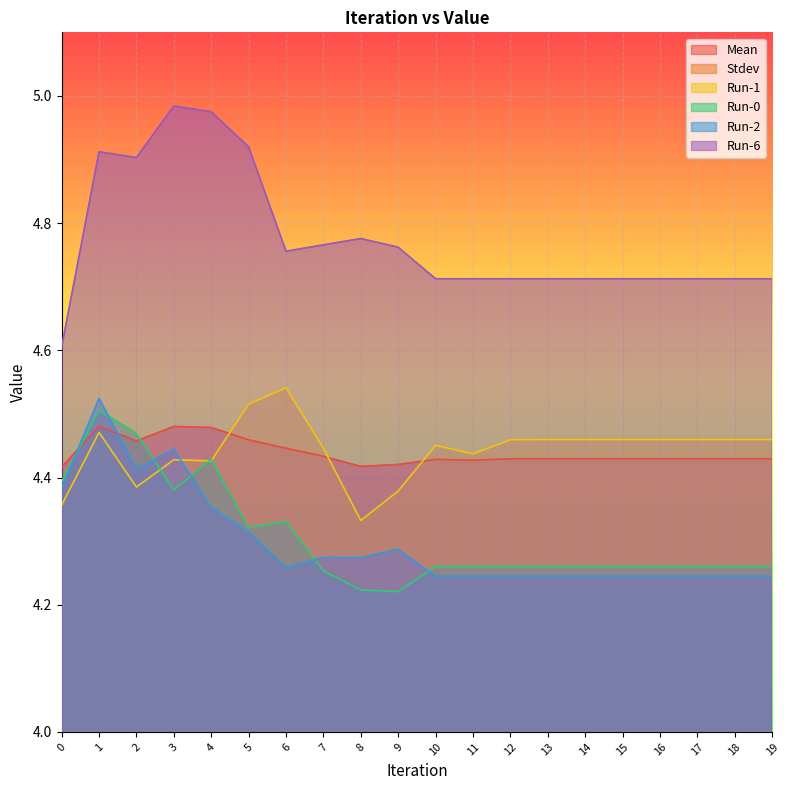

At which label is Run-2 closest to 4?

10